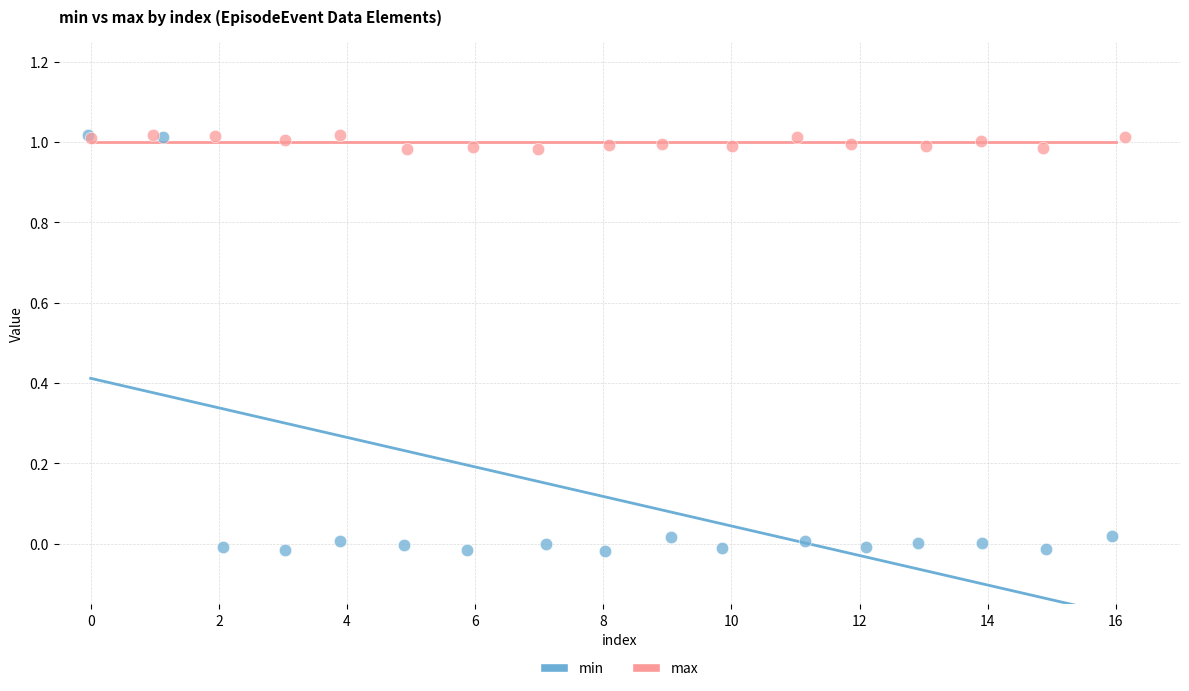

Which series has the widest spread of Y values?

min